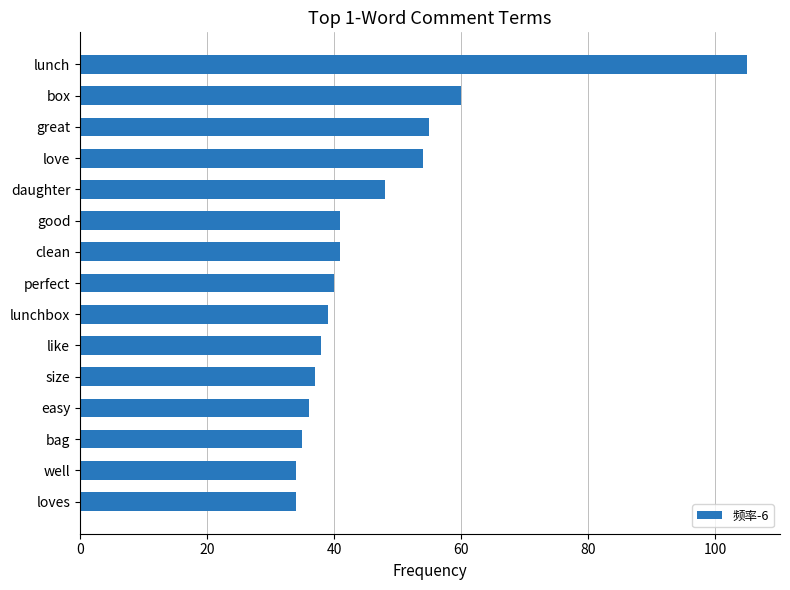

The value at lunch is 60. True or false?

False